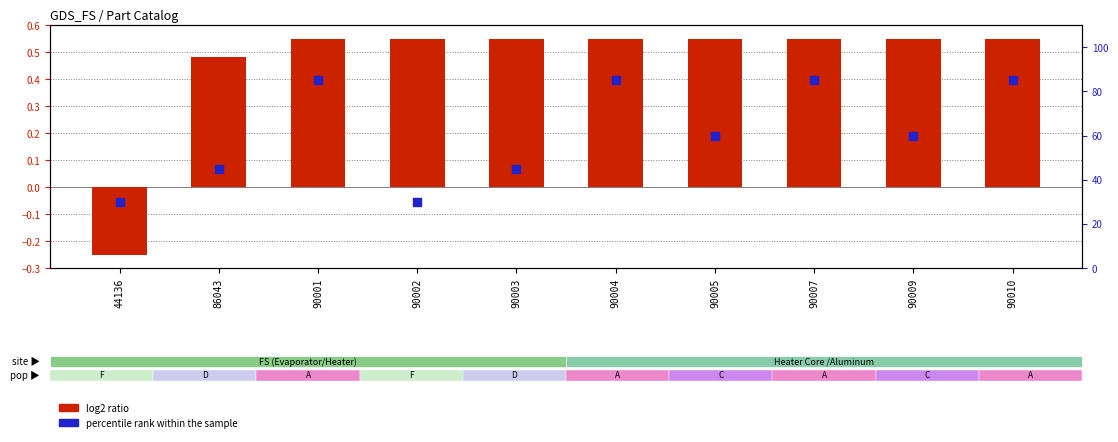

Is the value of log2 ratio at 90005 greater than the value of percentile rank within the sample at 90007?

No